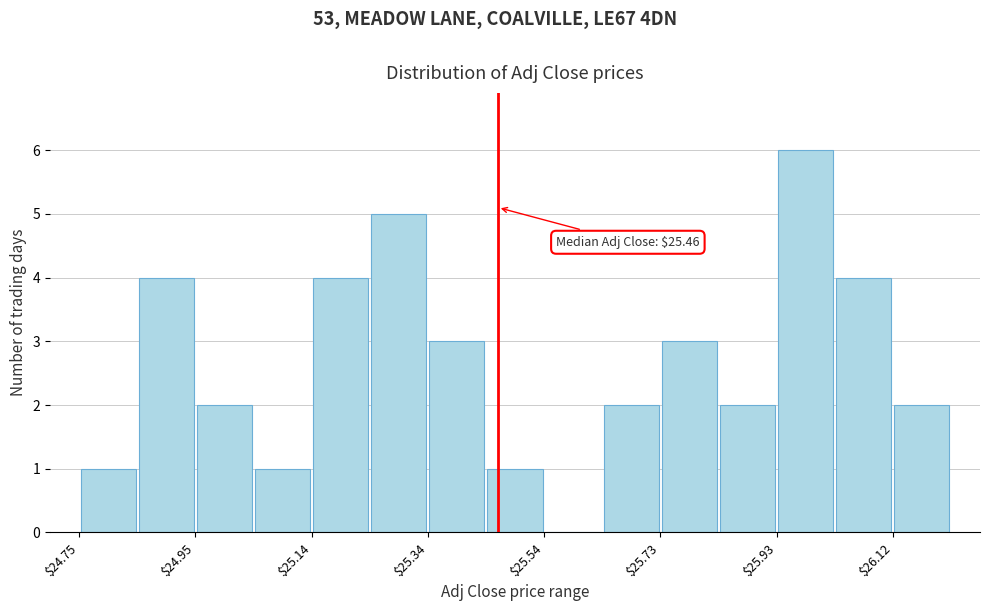

Over which range of the x-axis is the bar tallest?

25.92 to 26.02